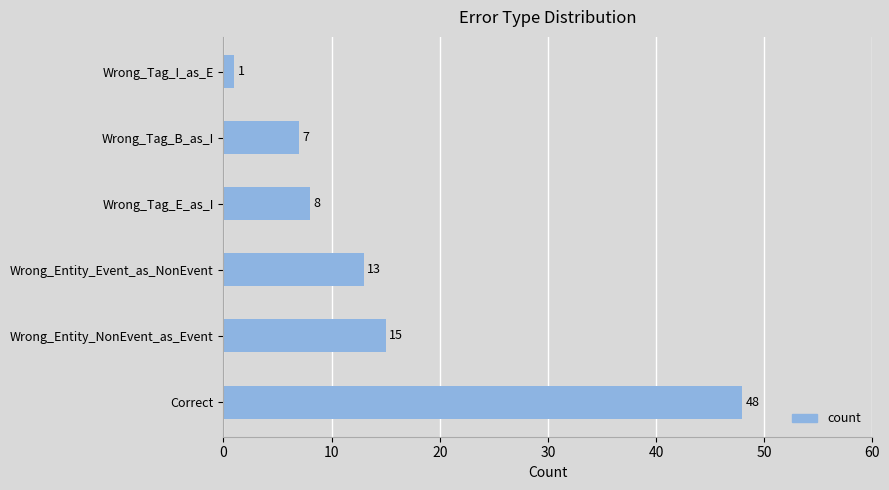

Approximately how many times larger is the value at Wrong_Entity_Event_as_NonEvent compared to Wrong_Tag_E_as_I?

1.6